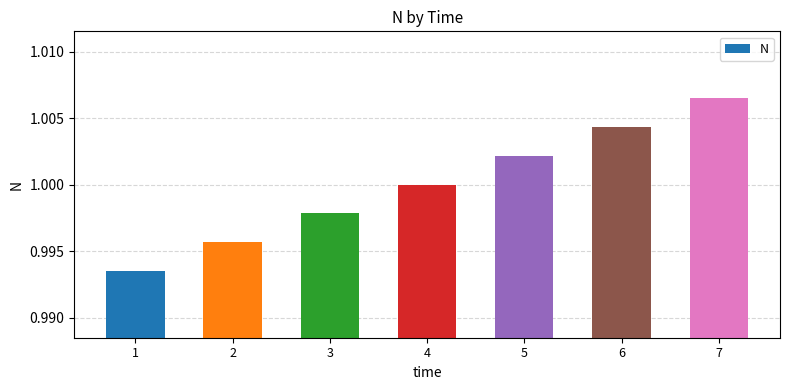

How many categories are shown in the chart?

7